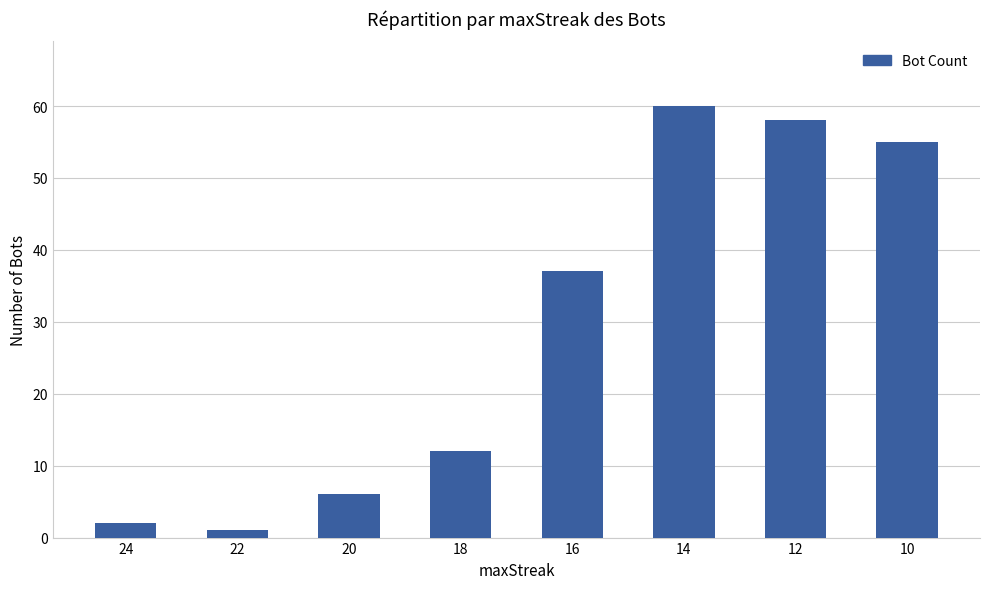

List the labels in order of value, largest first.

14, 12, 10, 16, 18, 20, 24, 22